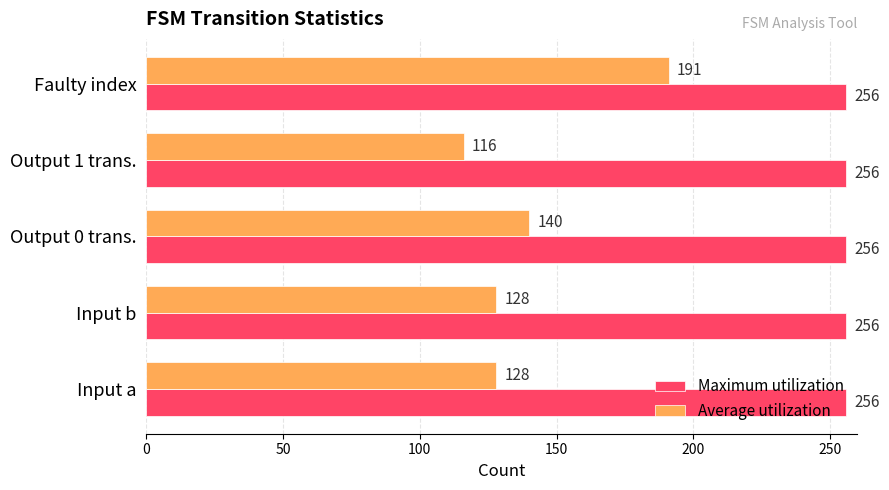

Where is Average utilization nearest to the value 153?

Output 0 trans.